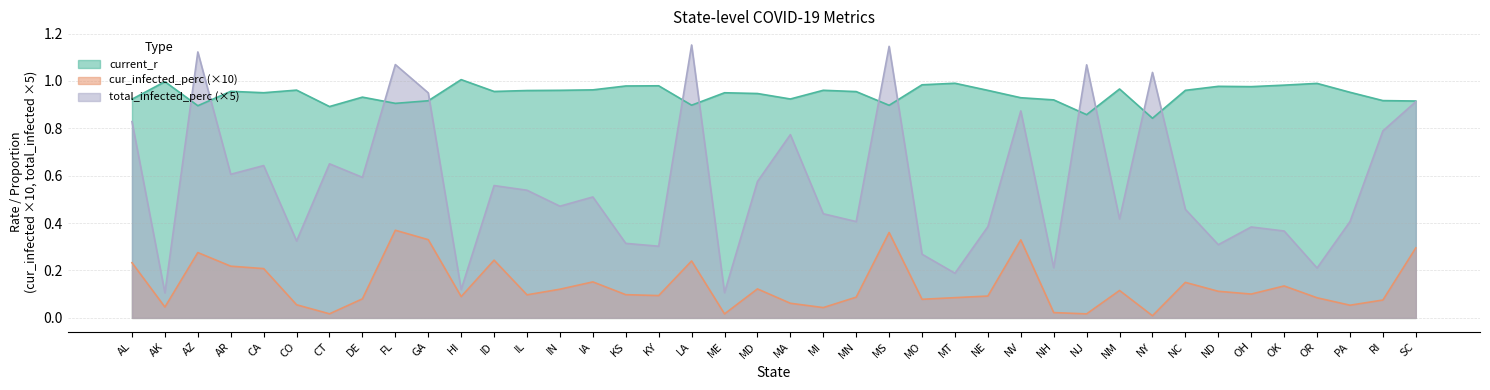

In current_r, how many points are lower than both neighbors (excluding endpoints)?

11